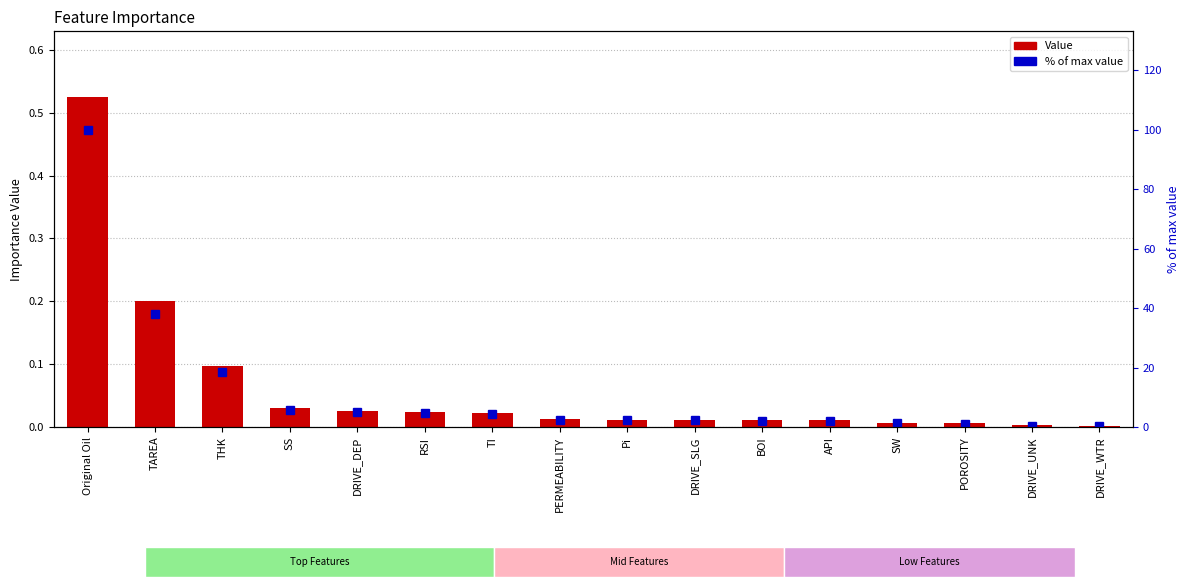

The Value series shows 0.0 at DRIVE_SLG. True or false?

True